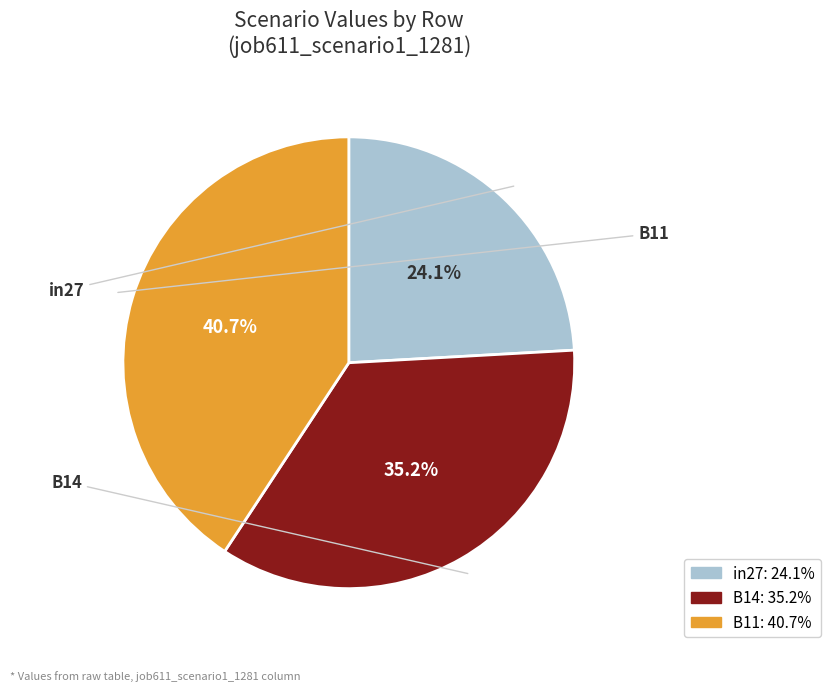

The B14 slice represents 25% of the pie. True or false?

False